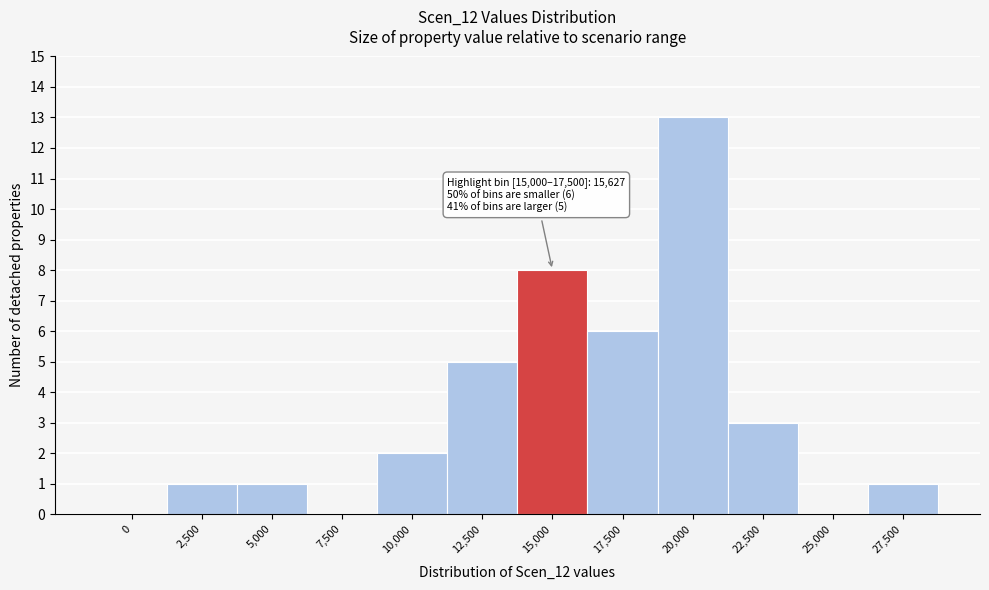

Reading left to right, what are all the values shown in this chart?

0=0	2,500=1	5,000=1	7,500=0	10,000=2	12,500=5	15,000=8	17,500=6	20,000=13	22,500=3	25,000=0	27,500=1